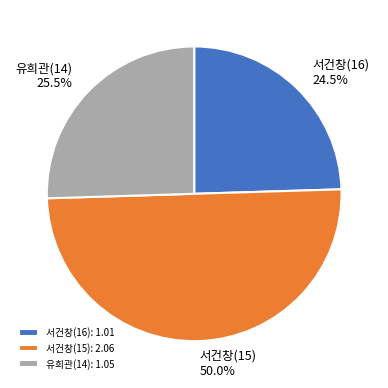

Is the sum of 서건창(15): 2.06 and 서건창(16): 1.01 greater than half?

Yes